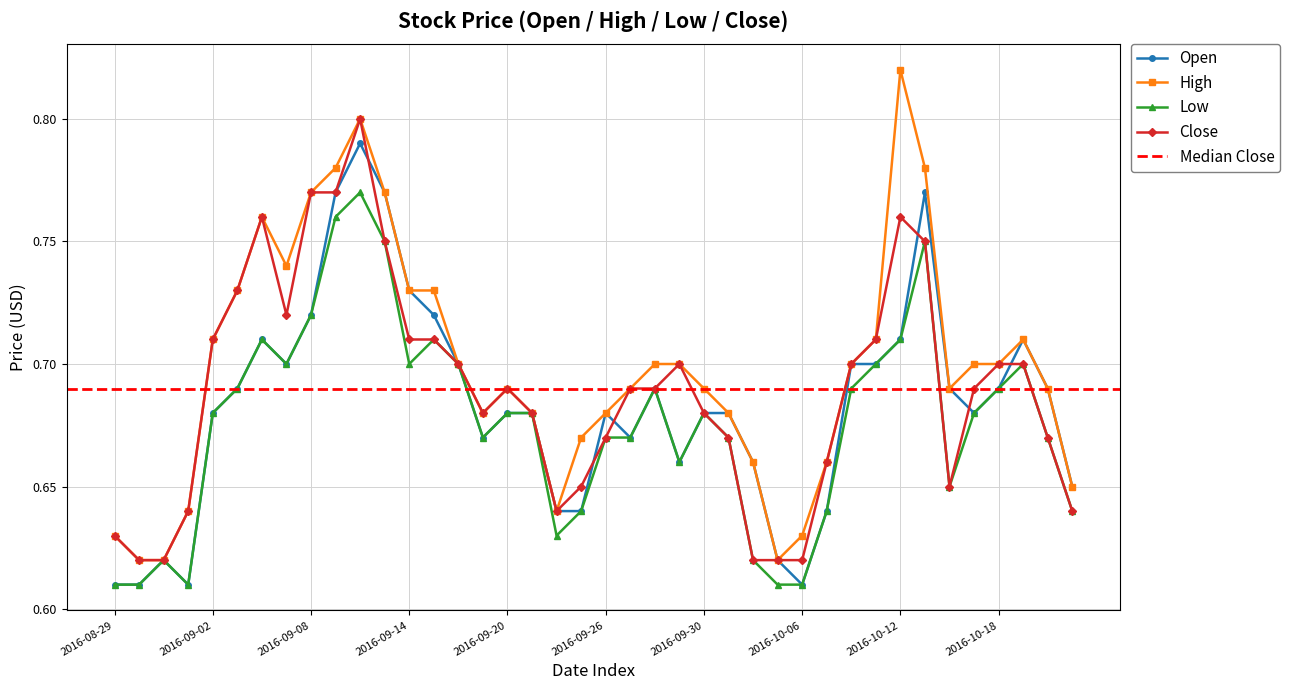

What is the label of the 38th point from the right?

2016-08-31